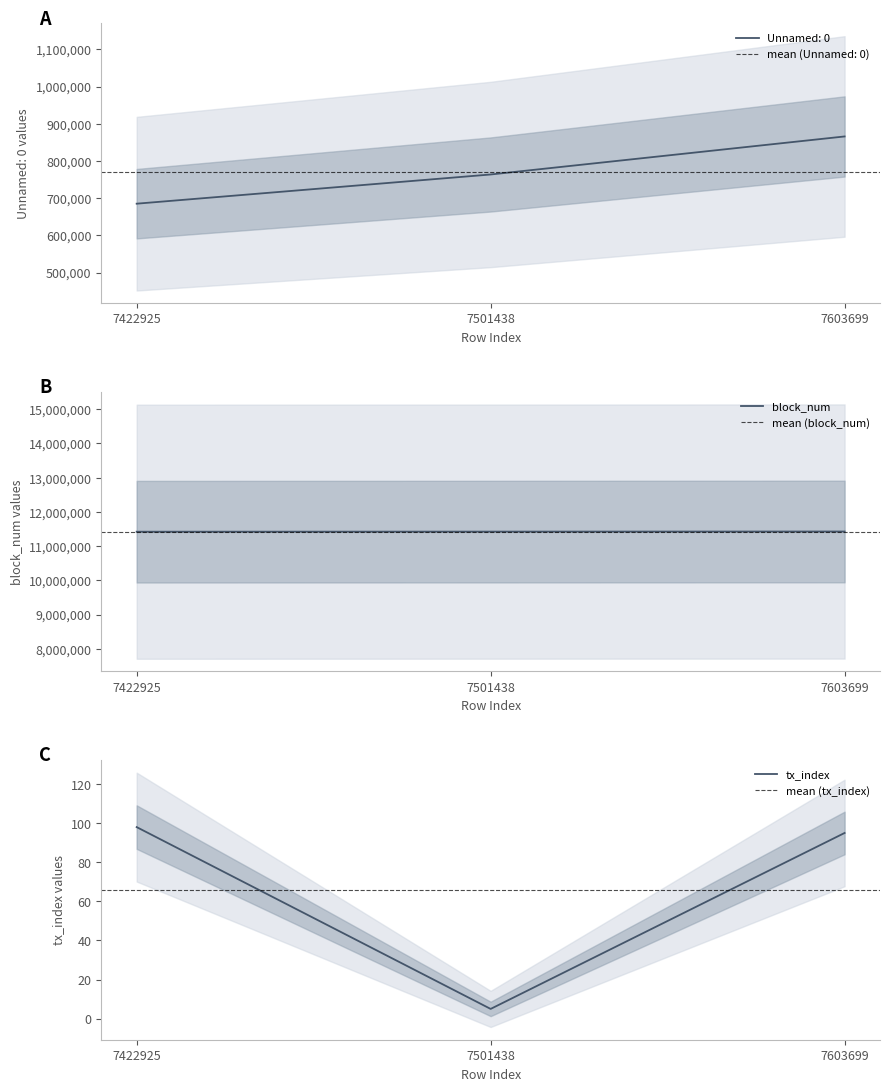

Rank the series by their maximum value, from lowest to highest.

tx_index, Unnamed: 0, block_num